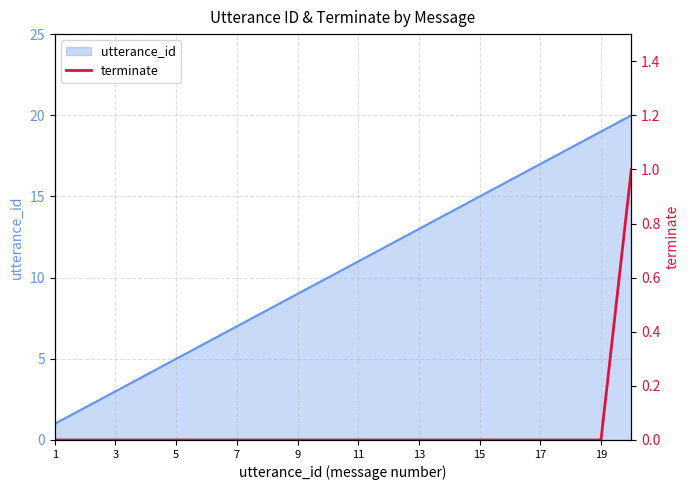

Is it true that utterance_id equals 10 at 19?

False